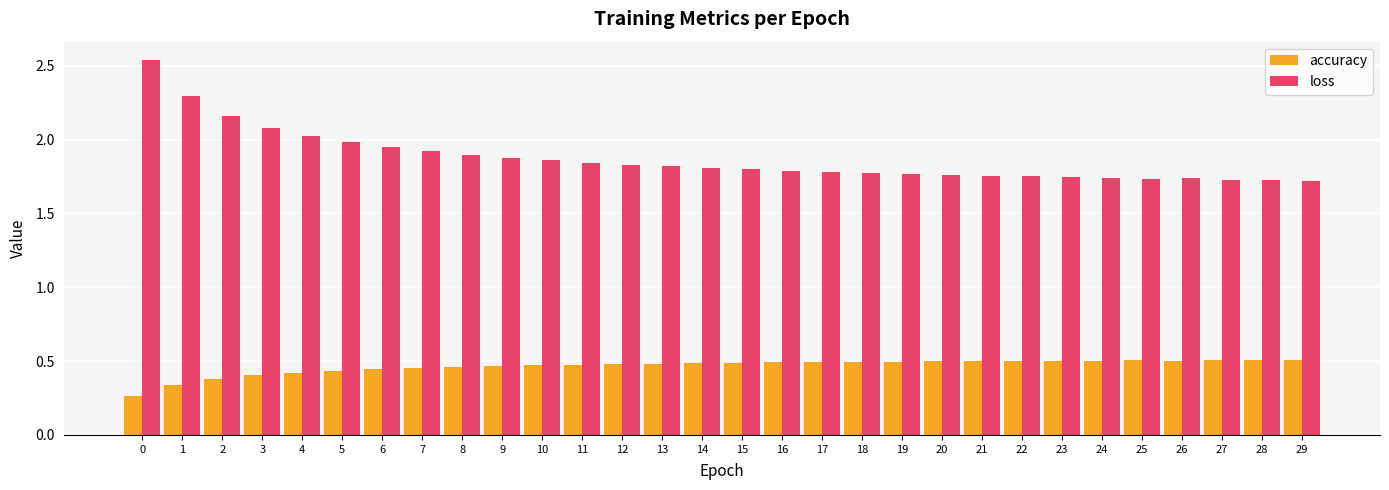

What are all the series names shown in the legend?

accuracy, loss